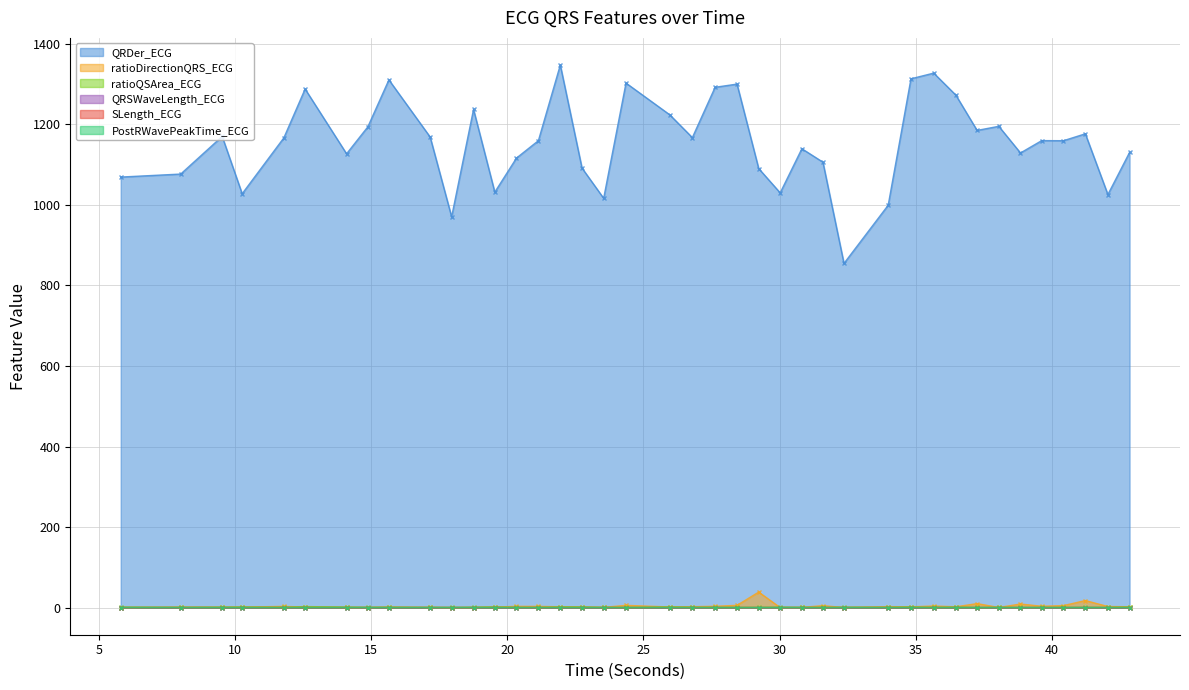

True or false: ratioQSArea_ECG has a value of 0.6 at 38.8515625.

True